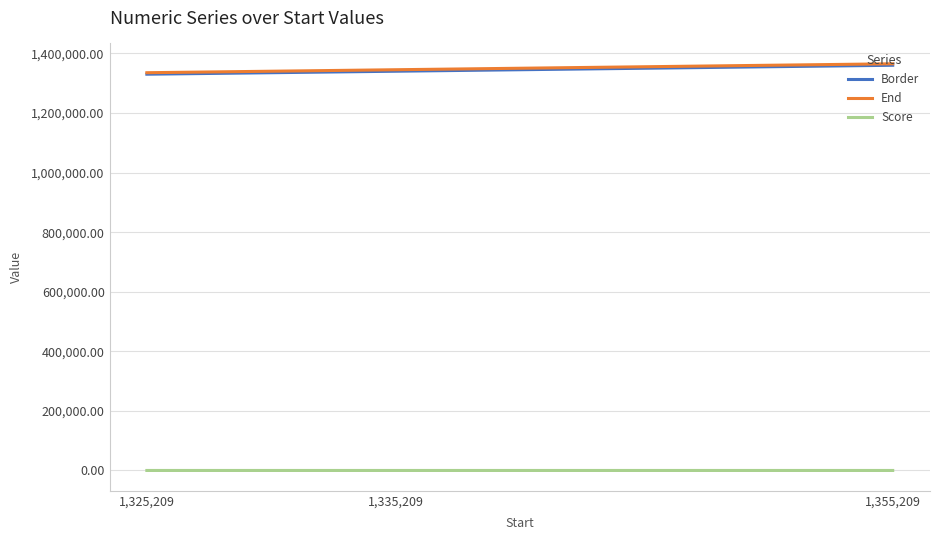

What is the minimum value shown in the chart?

1.0